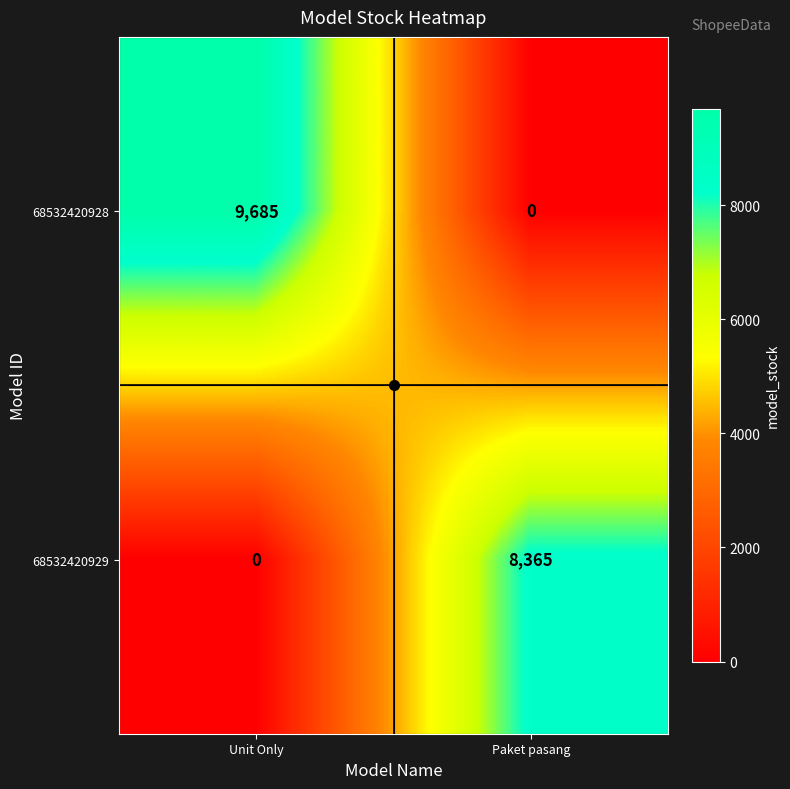

List the series in order of their peak value, lowest first.

68532420929, 68532420928